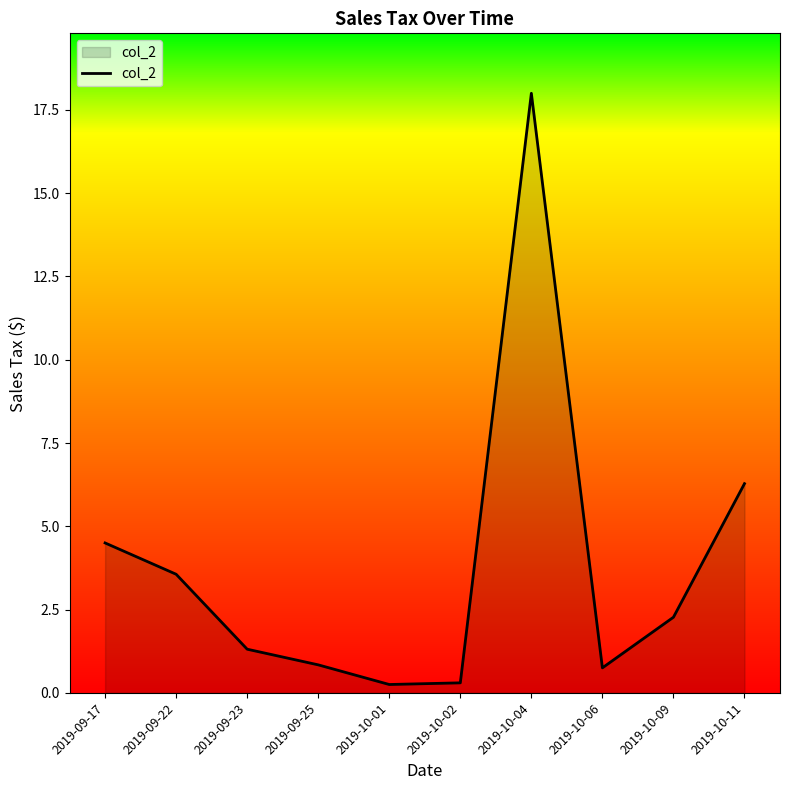

Where is the first local maximum?

2019-10-04